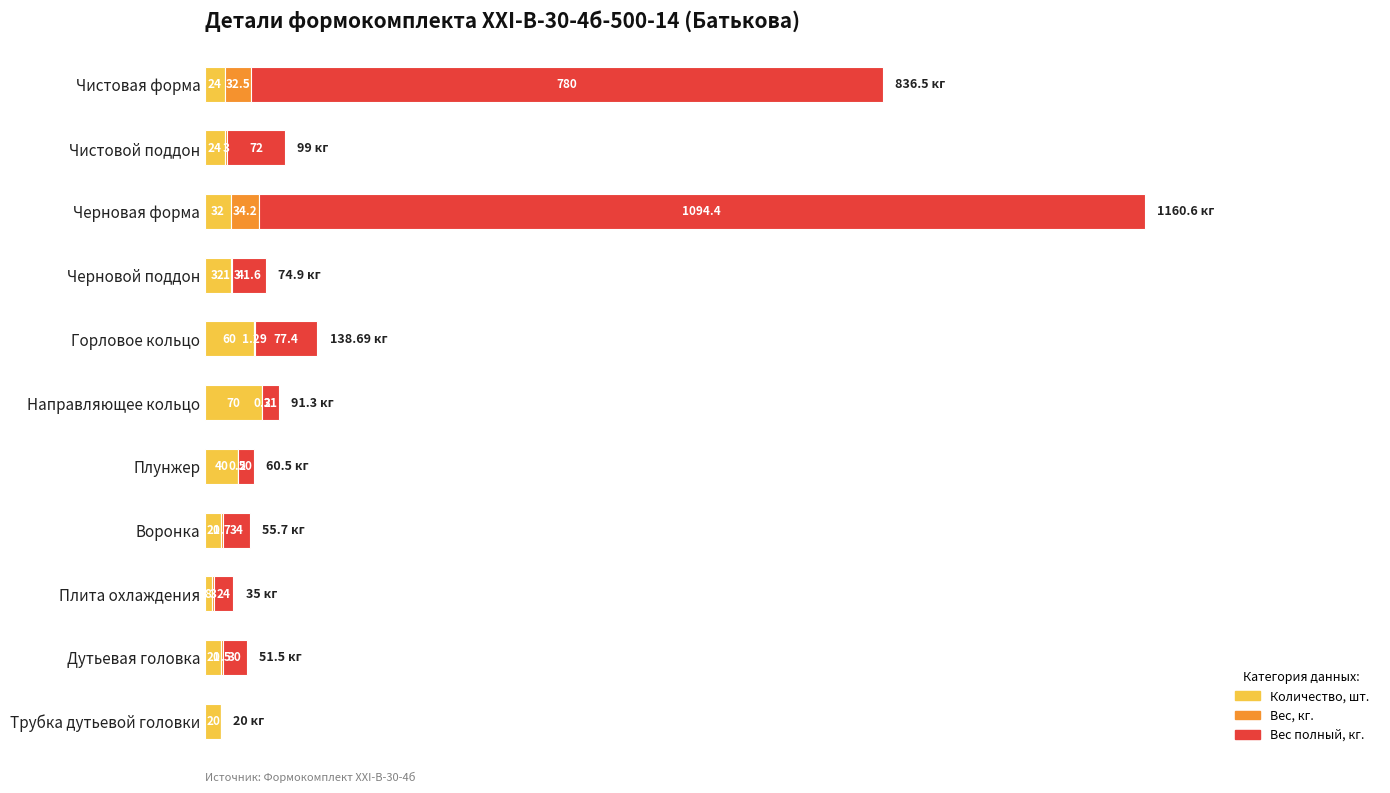

Where is Количество, шт. nearest to the value 39?

Плунжер